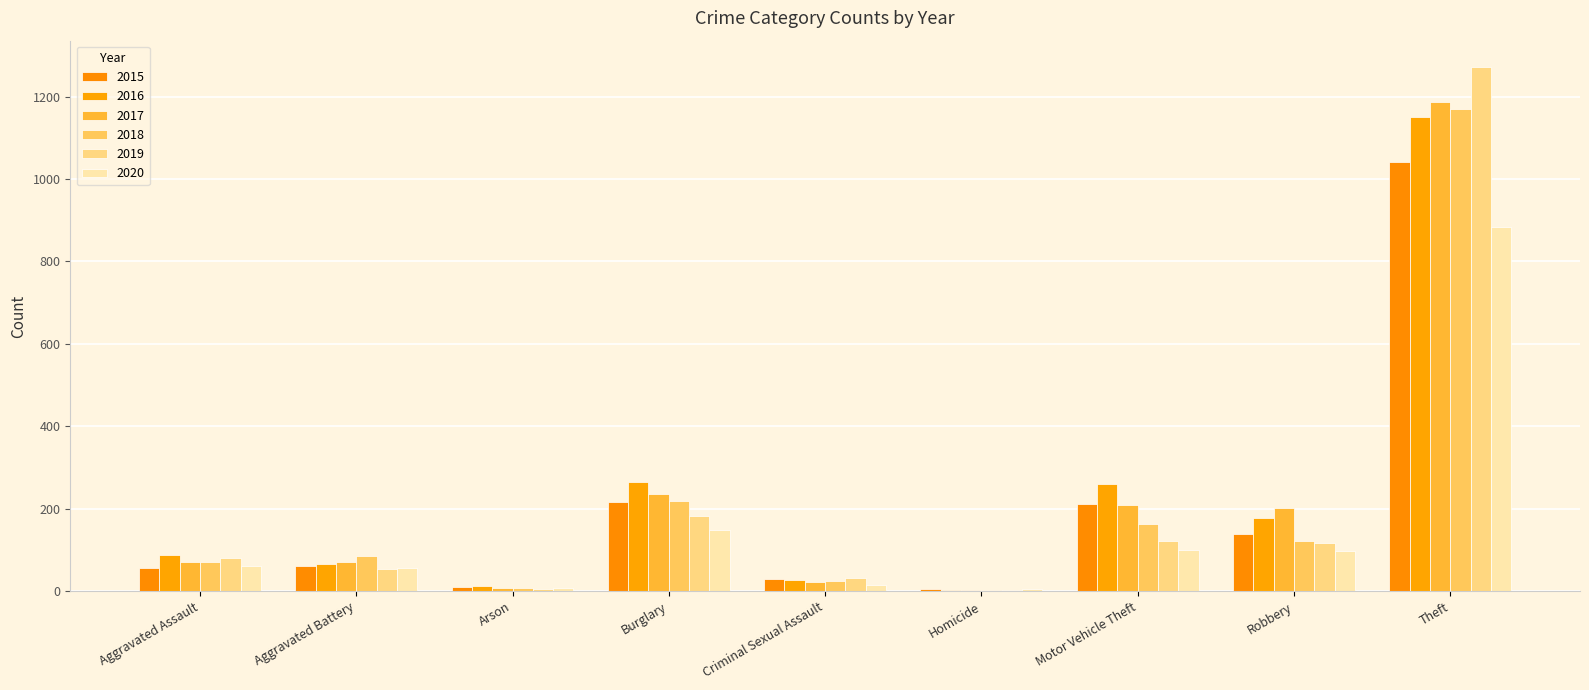

Count the number of data series in this chart.

6